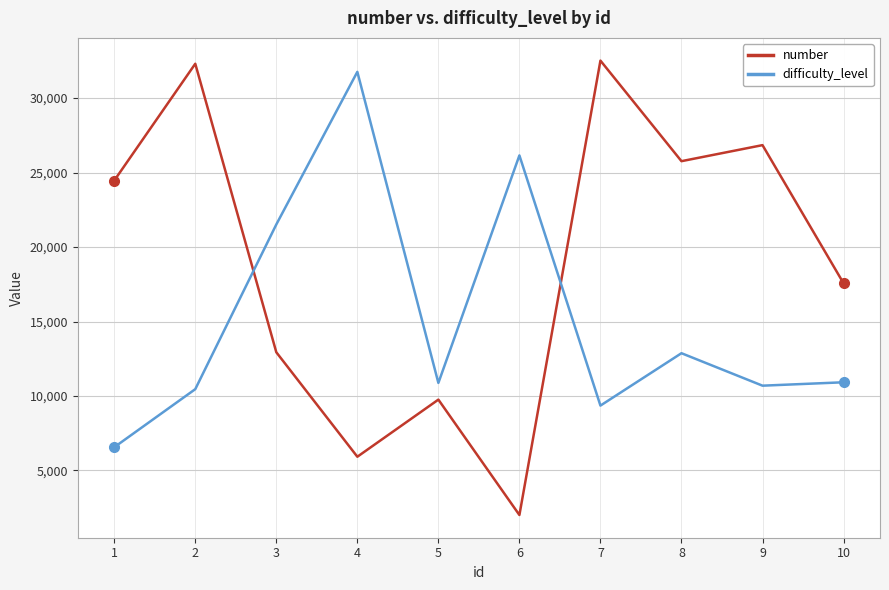

The value of difficulty_level at 4 is 31763. True or false?

True